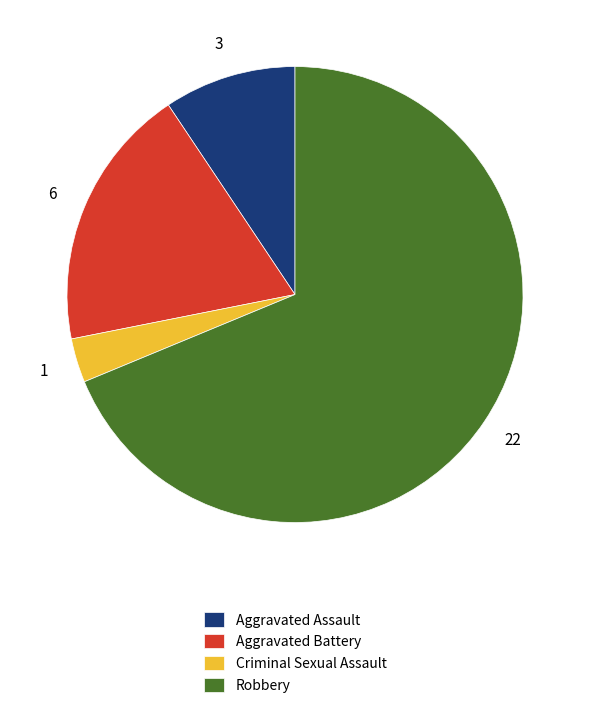

The Aggravated Battery slice represents 29% of the pie. True or false?

False